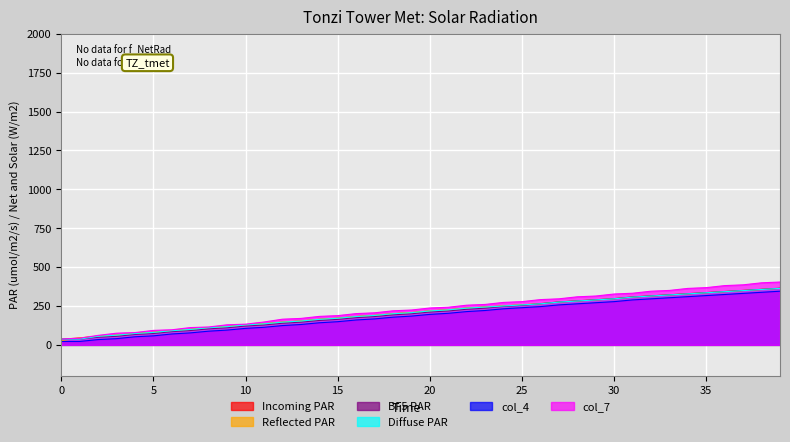

True or false: col_7 and col_4 cross at least once.

False